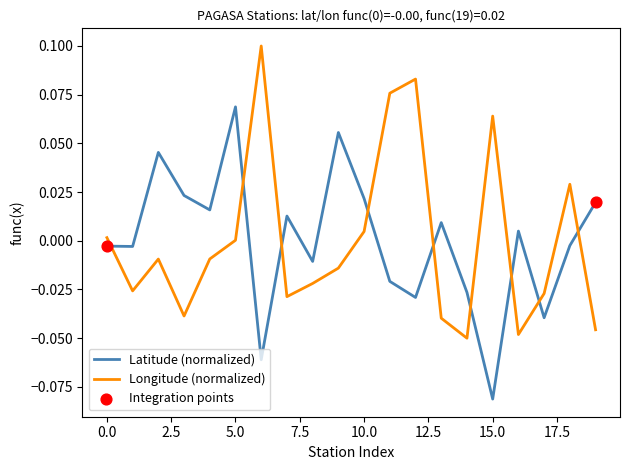

Rank the series by their maximum value, from highest to lowest.

Longitude (normalized), Latitude (normalized)